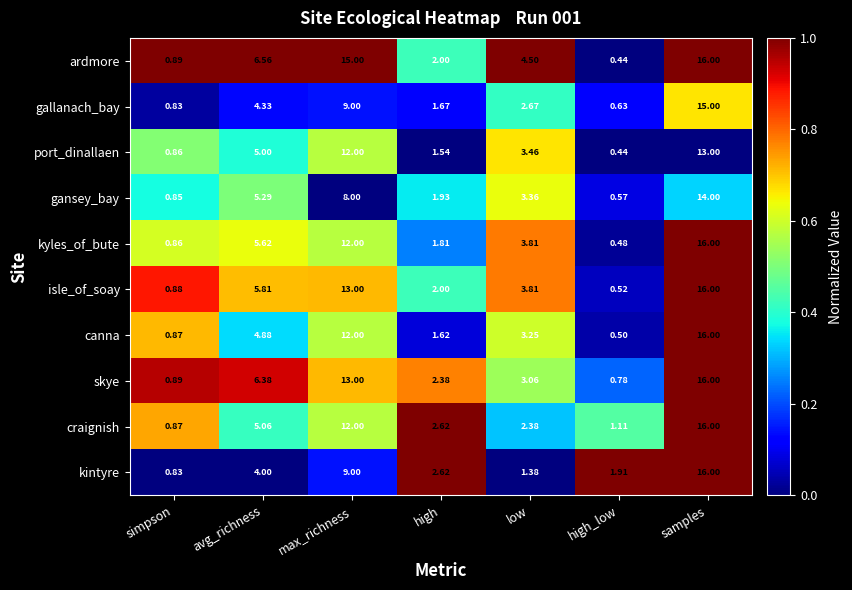

Which label corresponds to the smallest value in the chart?

high_low